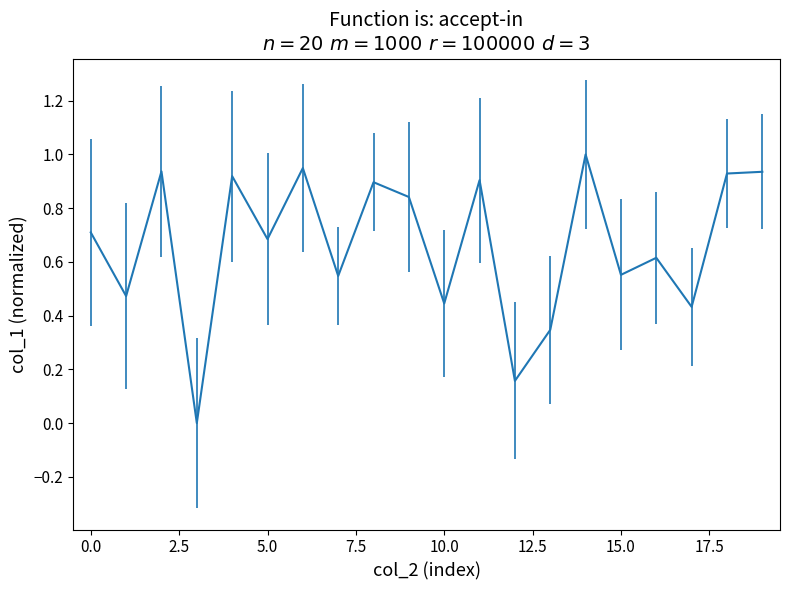

What is the sum of all values?

13.3